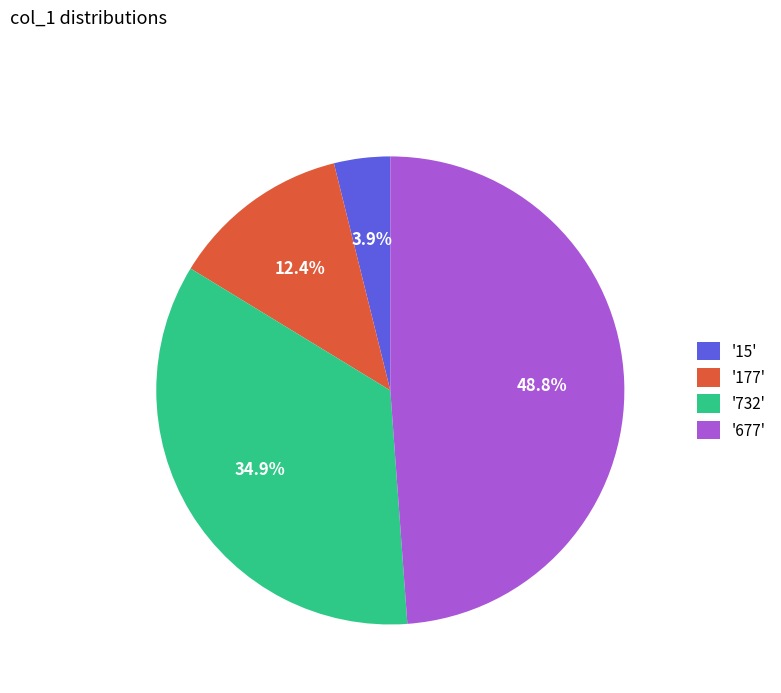

How much of the chart is everything except '15'?

96.1%